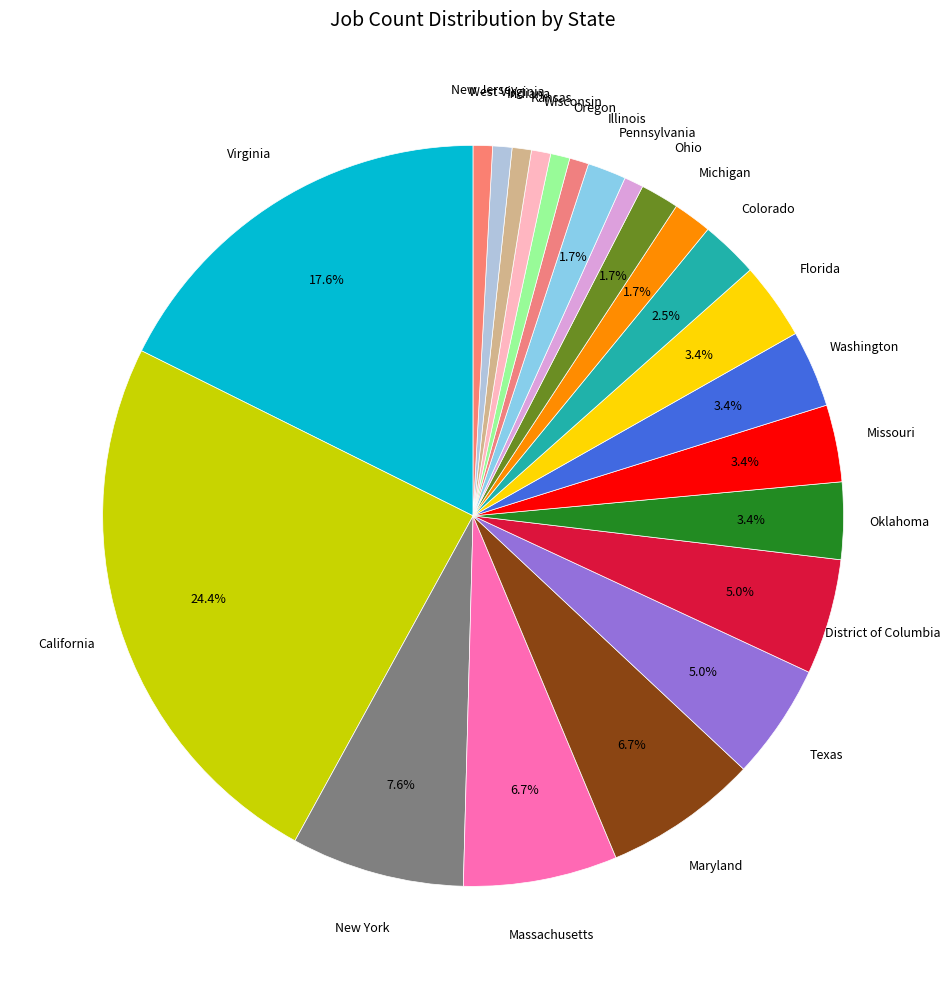

Combined, do Massachusetts and Illinois account for over 50%?

No